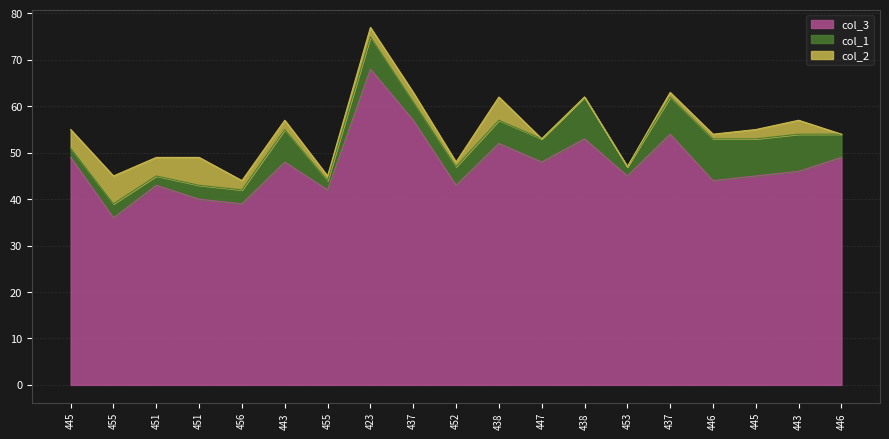

What is the difference between the maximum and minimum values in the col_2 series?

6